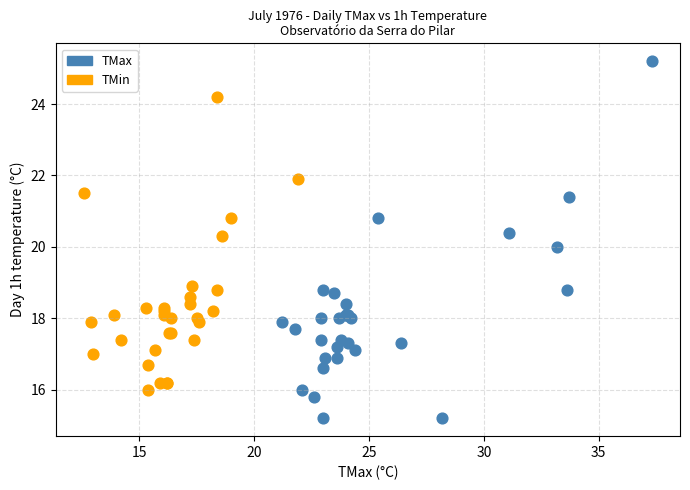

Which series reaches the minimum Y coordinate?

TMax